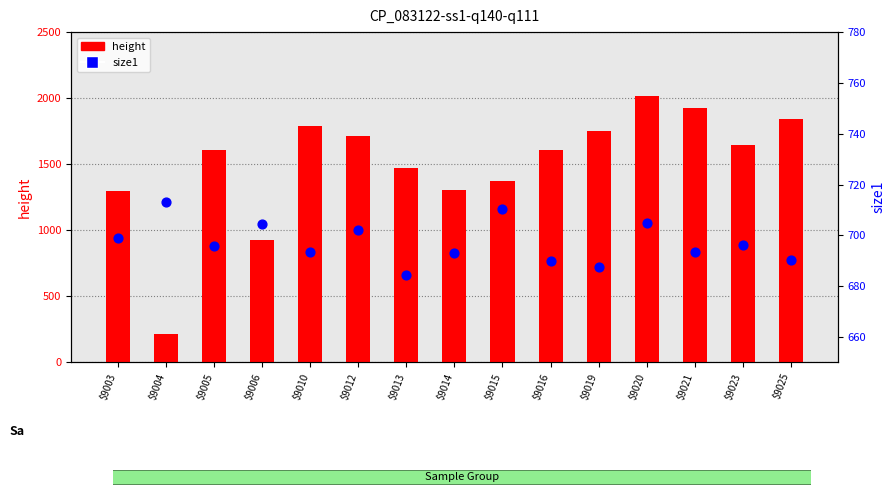

Which series has the largest total across all categories?

height